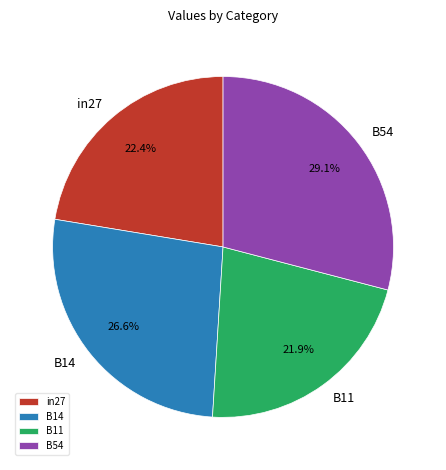

Is there any slice that represents more than half of the pie?

No